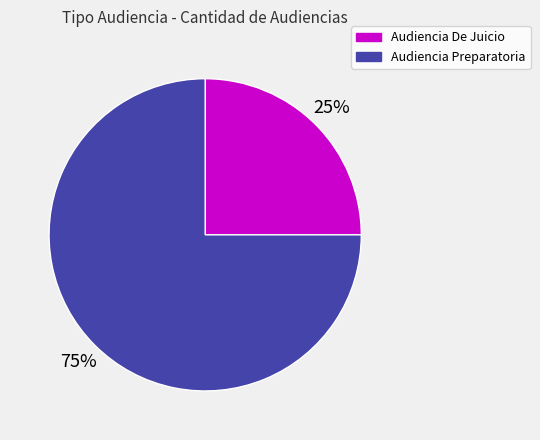

How many slices are in this pie chart?

2